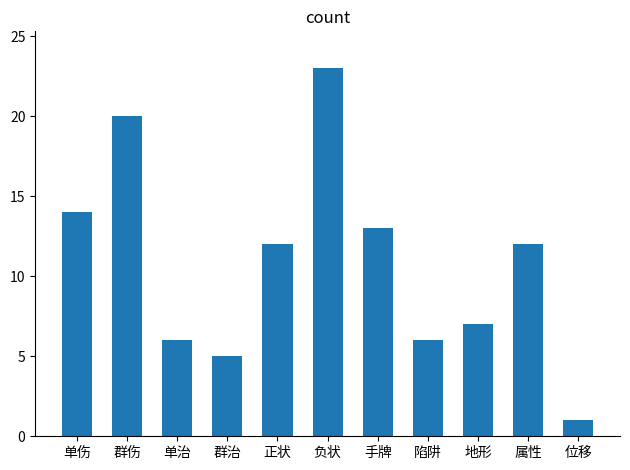

Reading right to left, what are all the values shown in this chart?

1	12	7	6	13	23	12	5	6	20	14